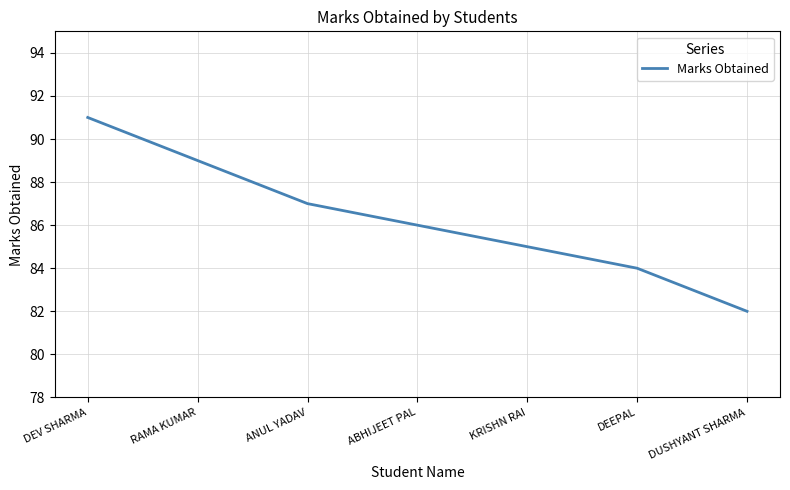

What position from the right is ABHIJEET PAL?

4